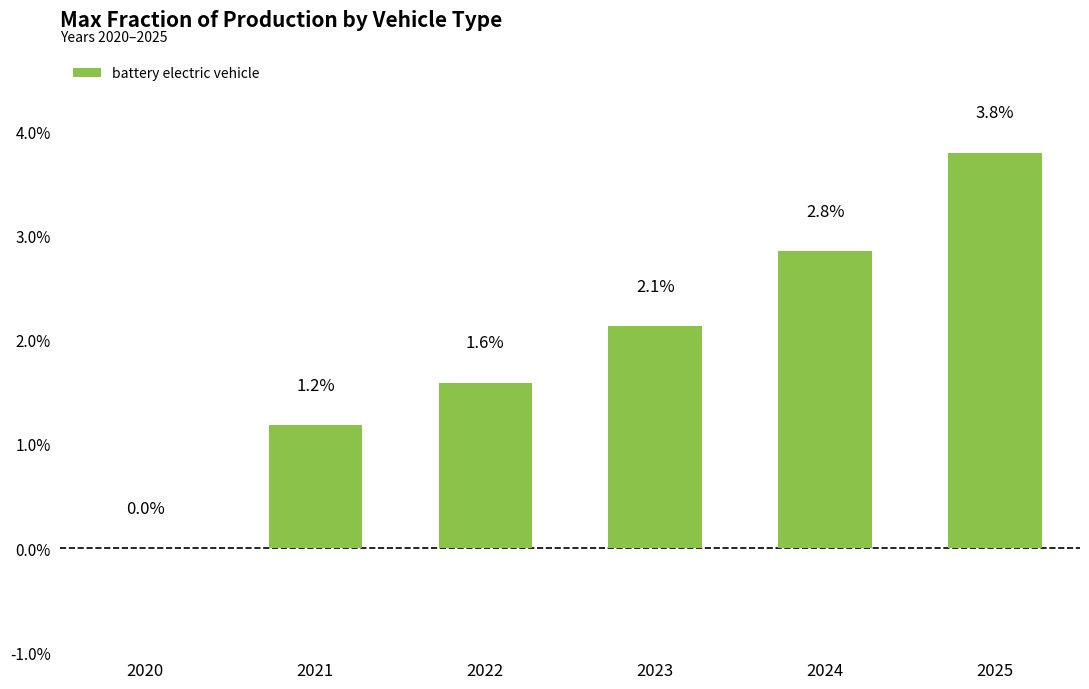

What is the sum of all values?

0.1